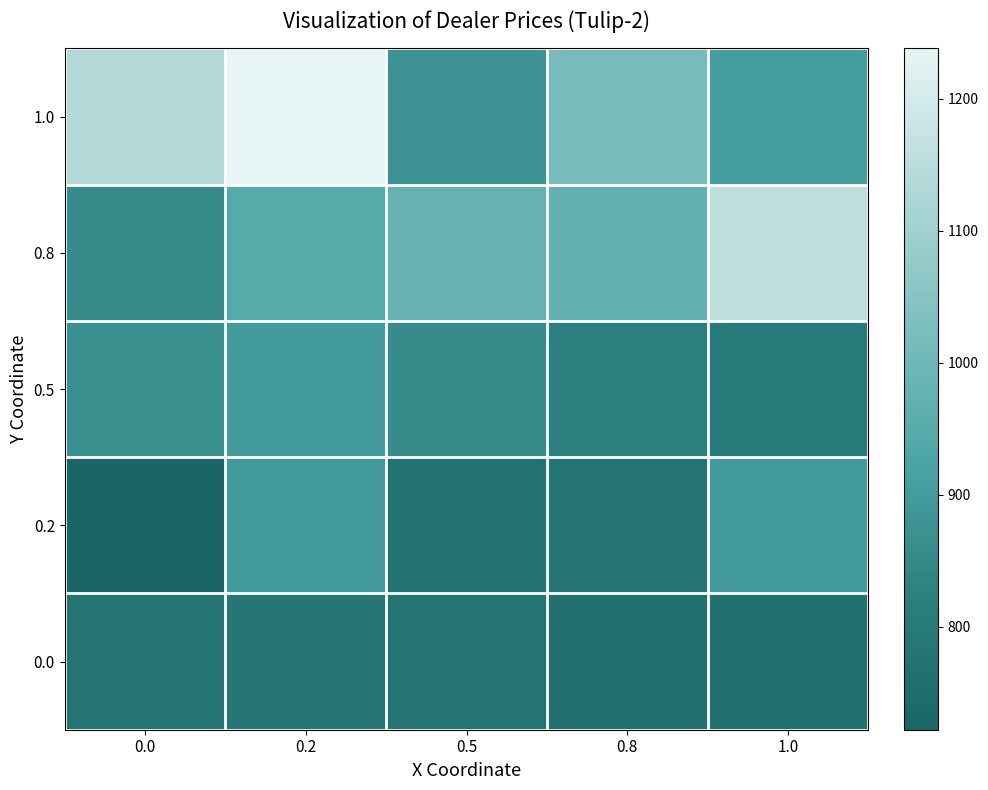

Reading left to right, extract all data points from this chart.

0.0: 0.0=779.9	0.2=790.0	0.5=779.9	0.8=760.9	1.0=769.9
0.2: 0.0=721.8	0.2=896.2	0.5=770.9	0.8=780.0	1.0=896.2
0.5: 0.0=868.2	0.2=901.2	0.5=858.1	0.8=824.1	1.0=799.0
0.8: 0.0=858.1	0.2=946.4	0.5=980.4	0.8=975.4	1.0=1159.9
1.0: 0.0=1140.8	0.2=1238.1	0.5=878.2	0.8=1014.5	1.0=907.3